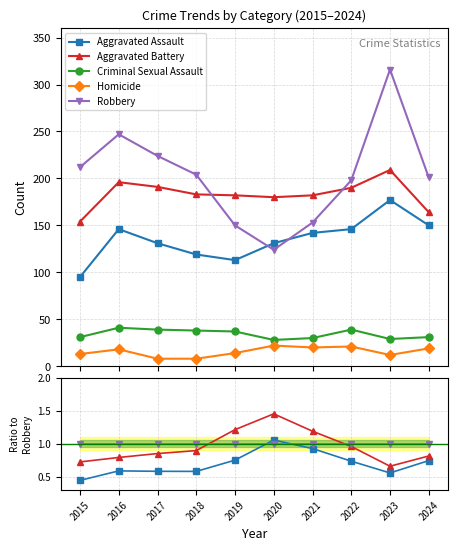

True or false: Robbery has a value of 1.0 at 2019.

True